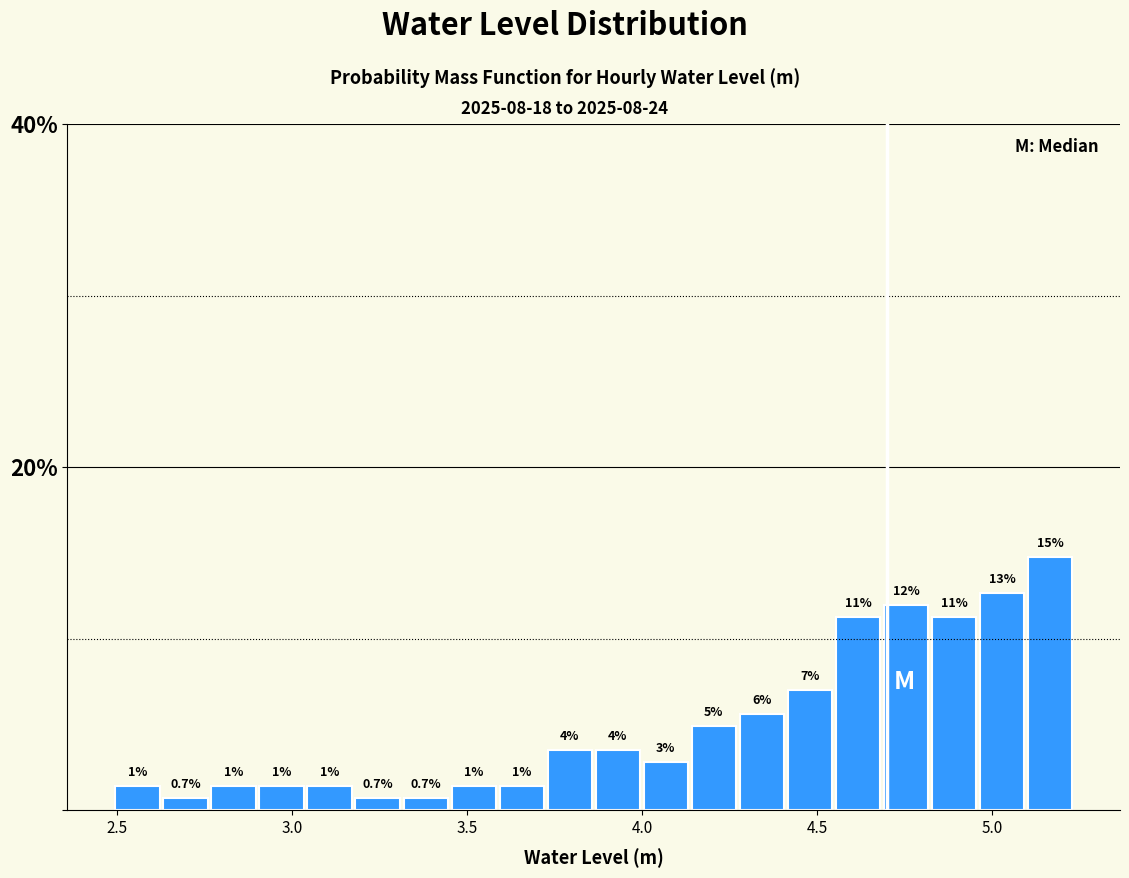

Read against the x-axis, roughly where is the centre of the tallest bar?

5.15